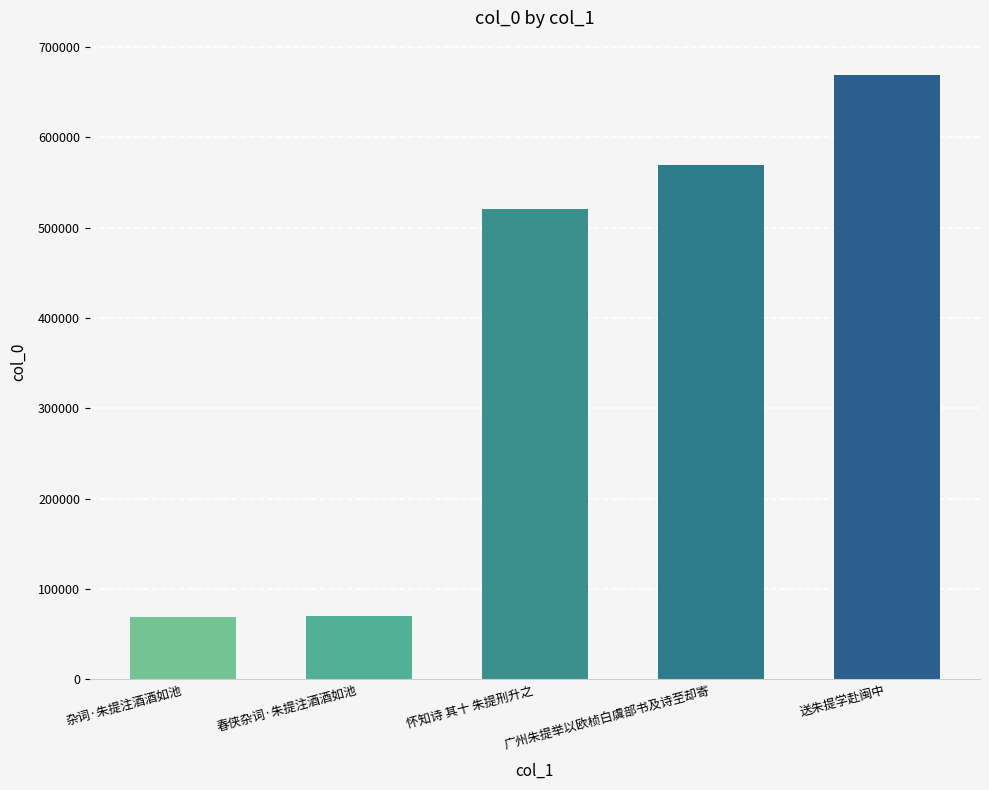

What value does the data have at 春侠杂词·朱提注酒酒如池?

69804